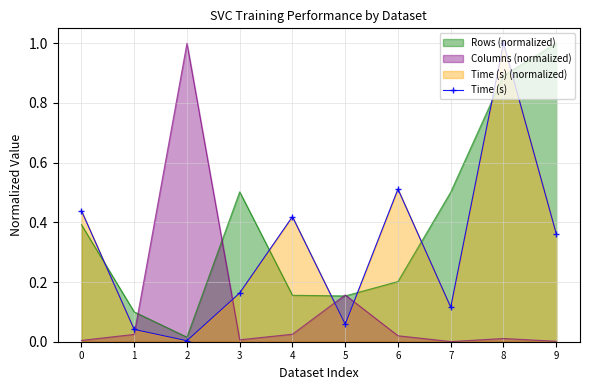

List the labels in order of value, largest first.

8, 6, 0, 4, 9, 3, 7, 5, 1, 2